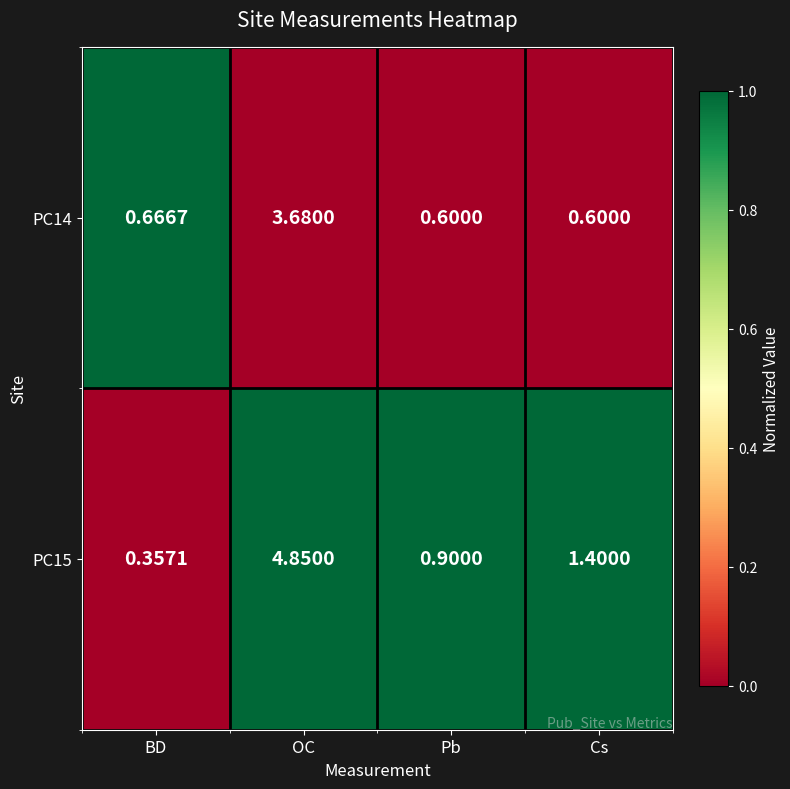

List the labels in order of PC15 value, smallest first.

BD, Pb, Cs, OC